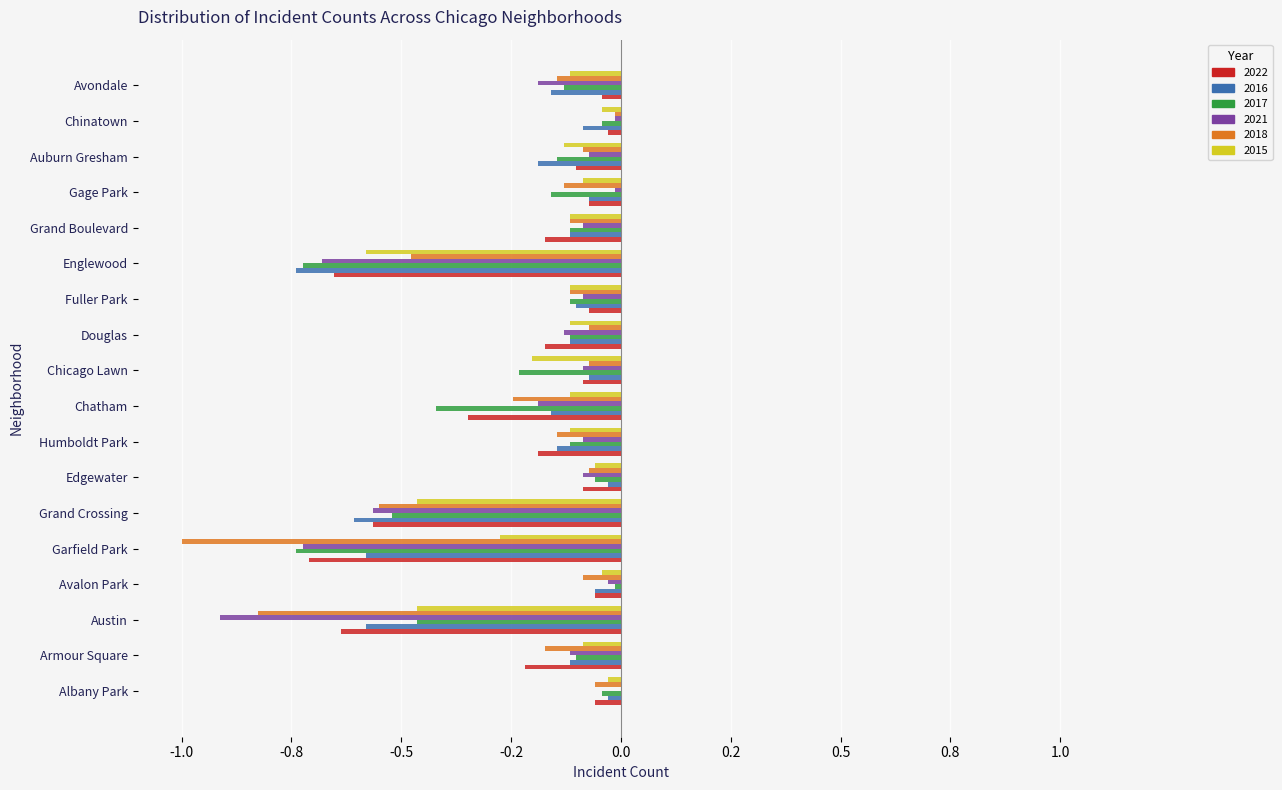

What are all the series names shown in the legend?

2022, 2016, 2017, 2021, 2018, 2015